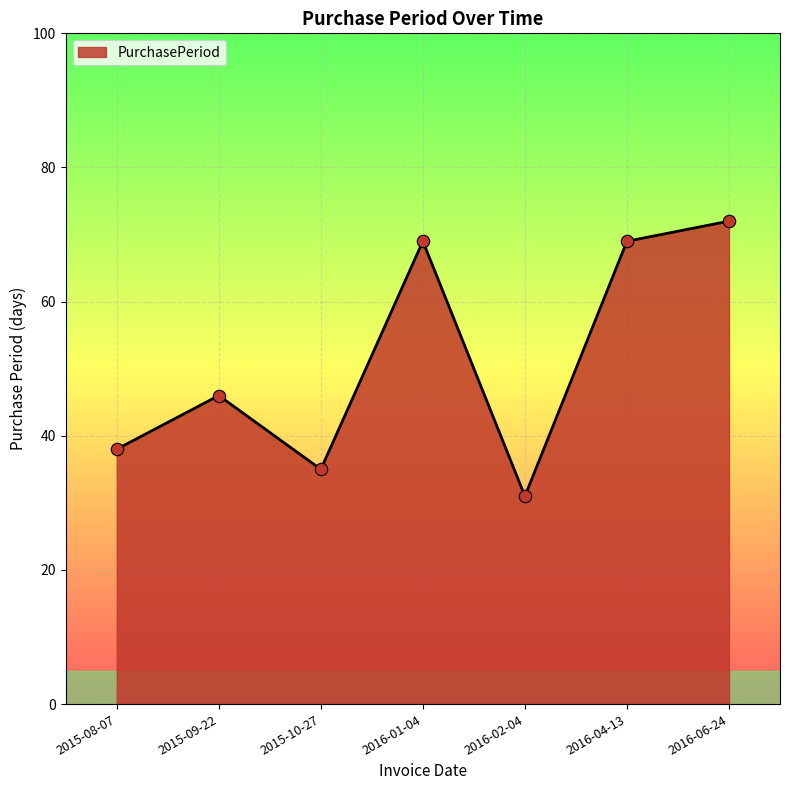

Approximately how many times larger is the value at 2016-06-24 compared to 2015-10-27?

2.1